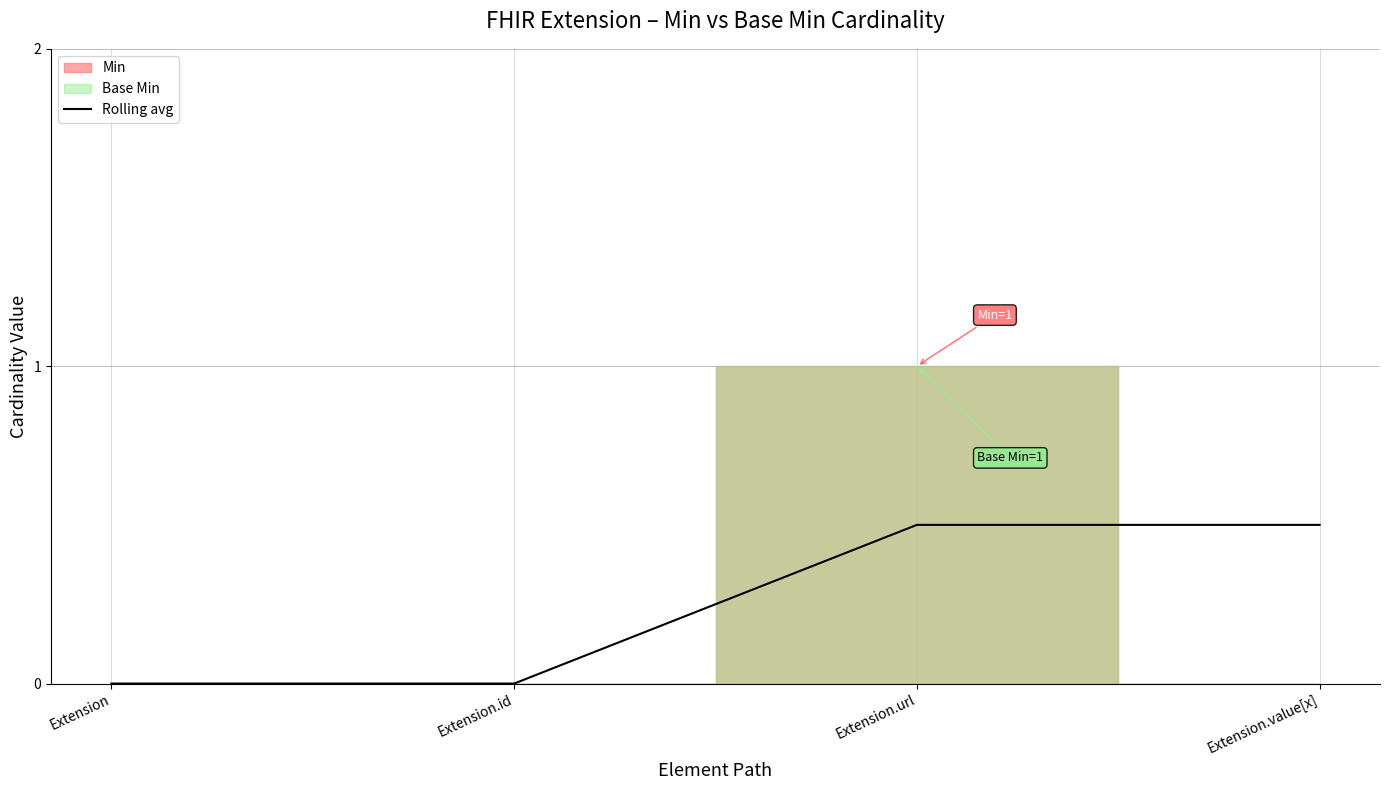

The chart shows a value of 0.3 at Extension. True or false?

False